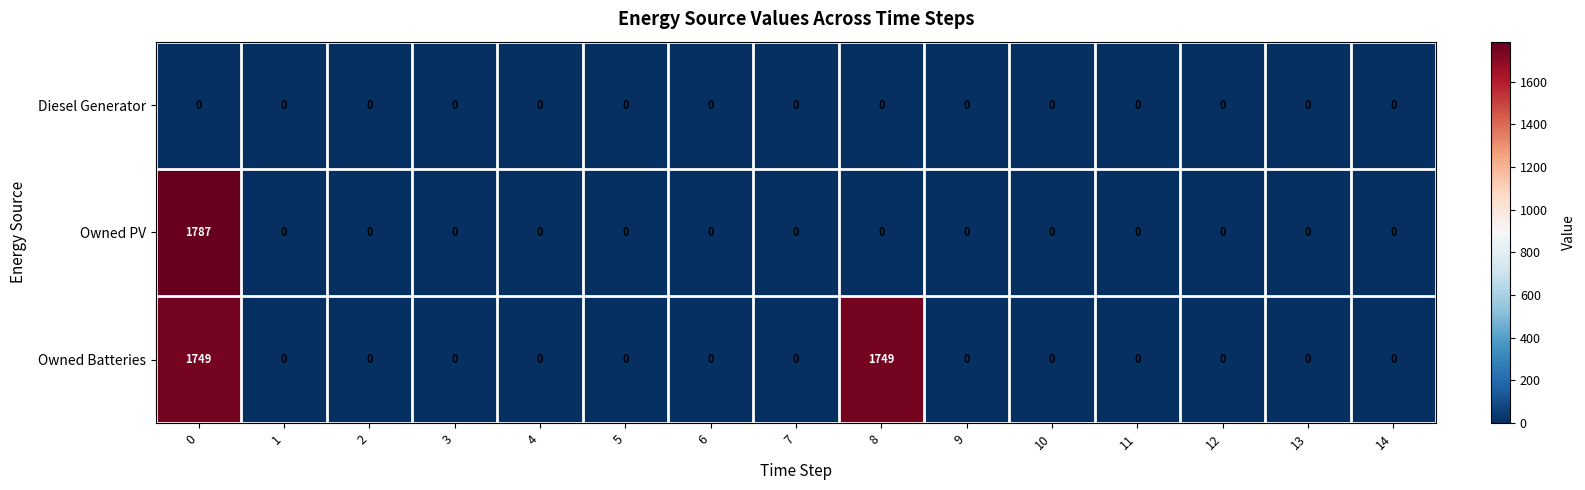

Is the value of Owned PV at 0 greater than the value of Owned Batteries at 5?

Yes